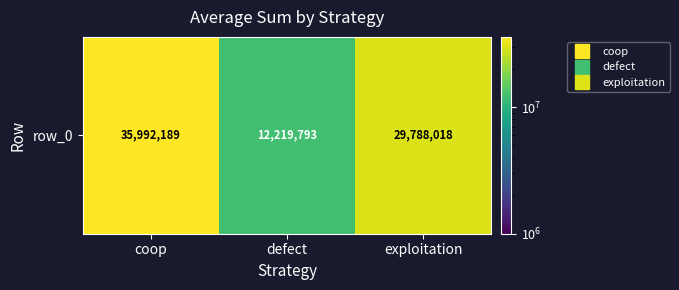

Rank the categories by value from lowest to highest.

defect, exploitation, coop